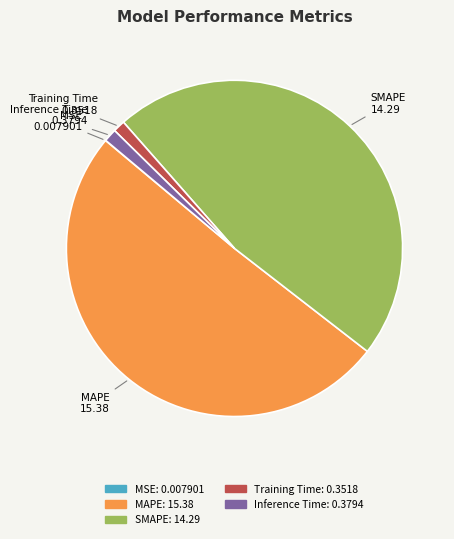

What is the largest slice in the pie chart?

MAPE